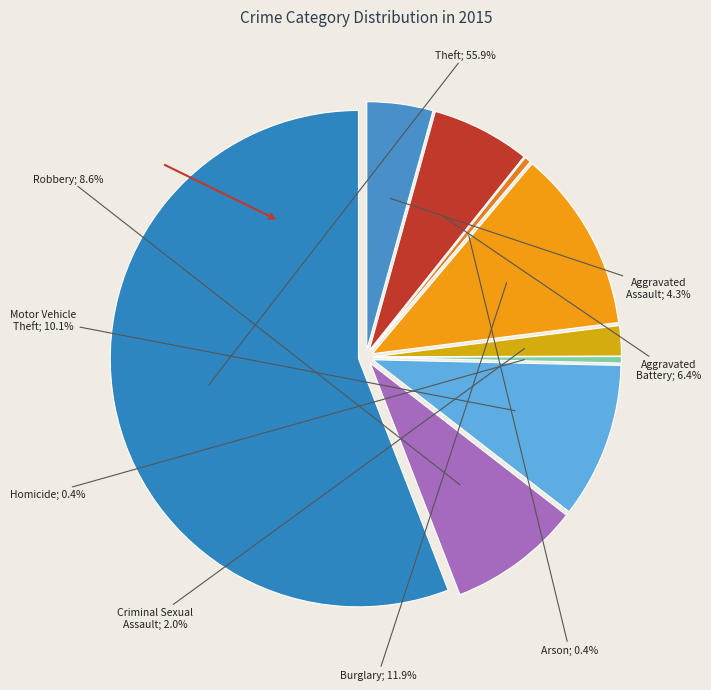

To the nearest percent, what is the average slice percentage?

11%